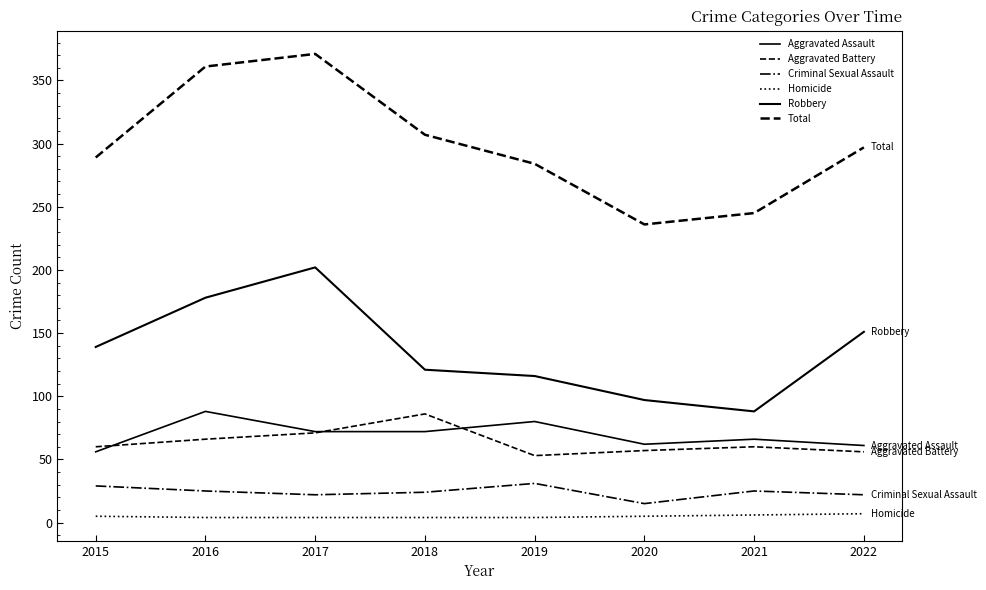

Which category has the highest value in the Aggravated Battery series?

2018